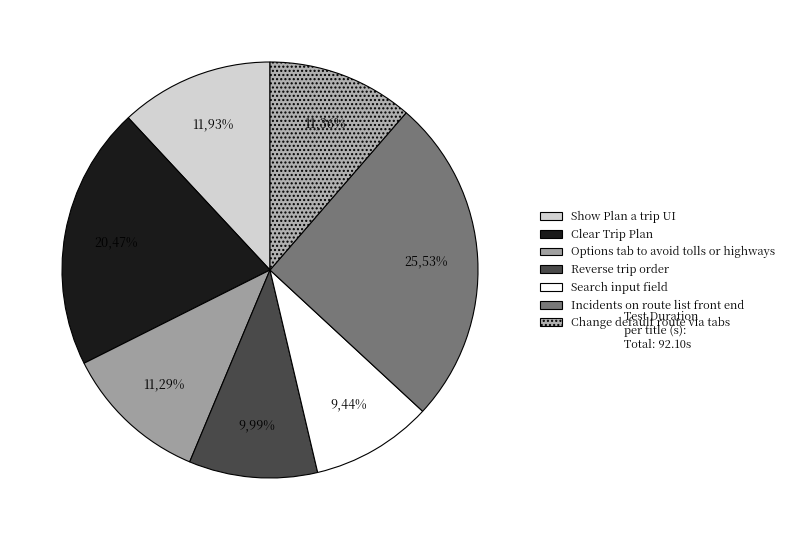

To the nearest percent, what percentage of the pie is Change default route via tabs?

11%